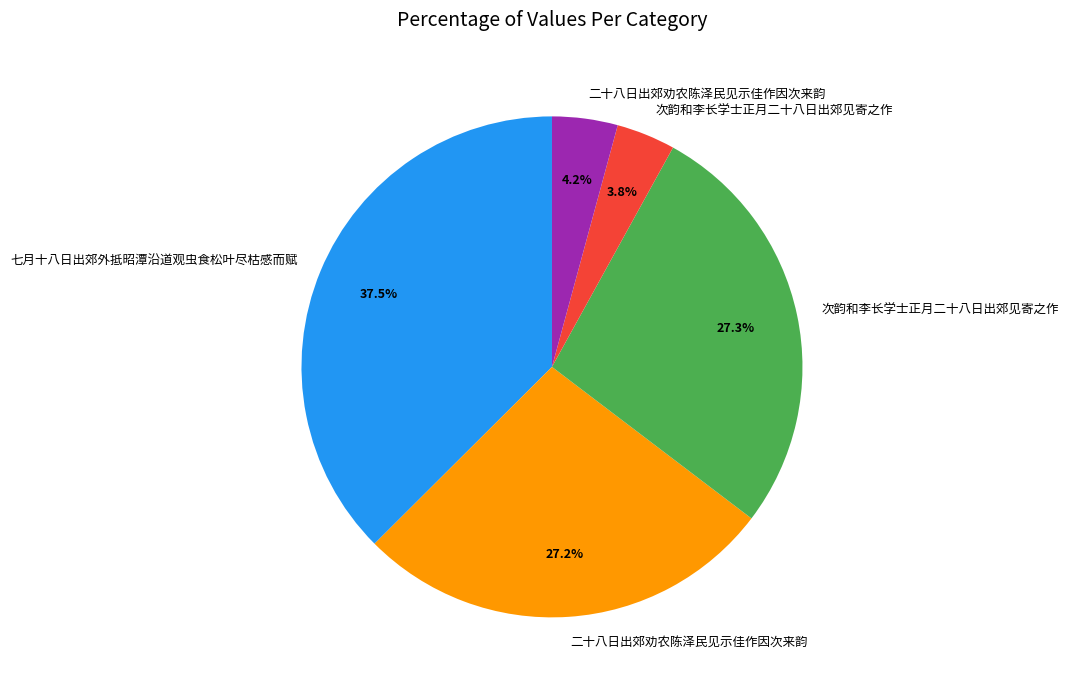

To the nearest percent, what is the average slice percentage?

20%